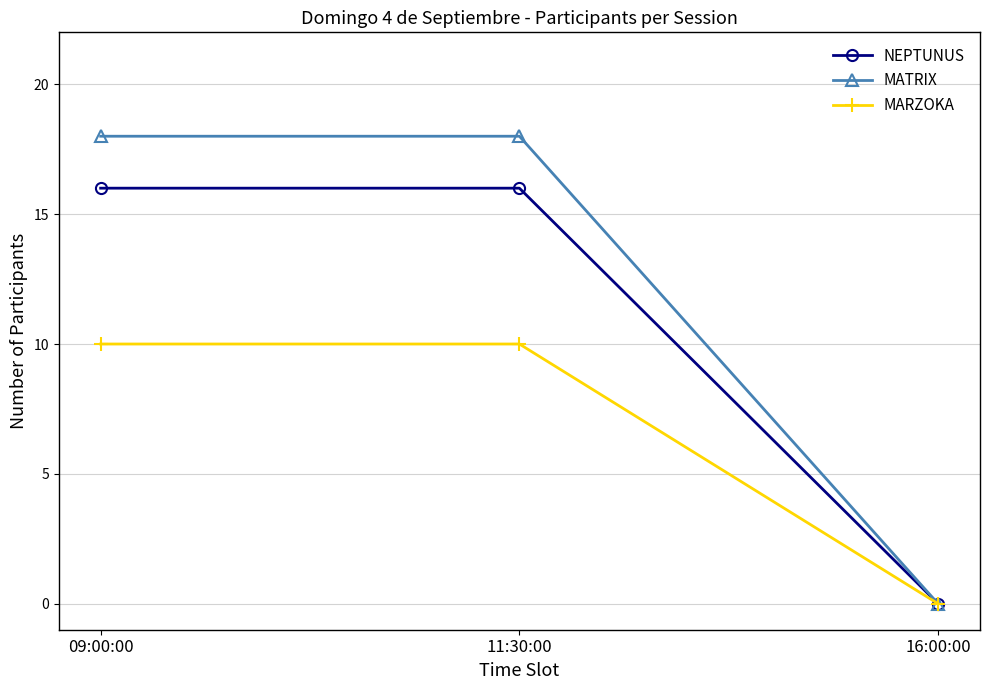

Is it true that NEPTUNUS equals 6 at 11:30:00?

False